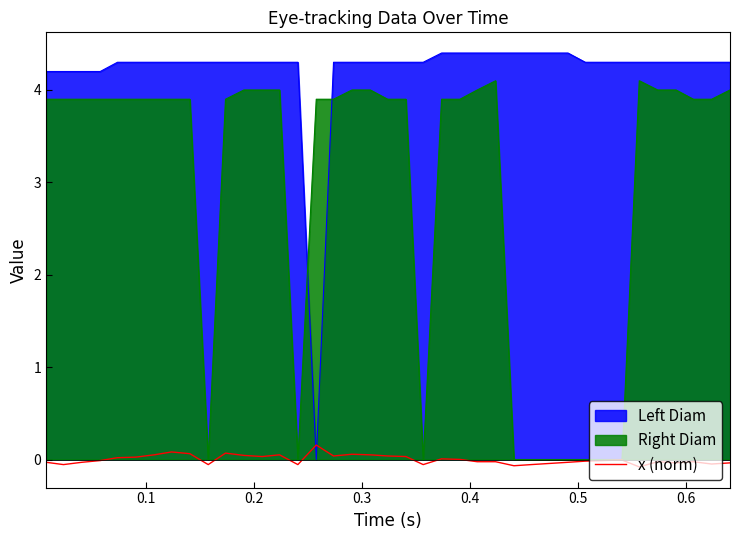

Rank the series by their average value, from lowest to highest.

x (norm), Right Diam, Left Diam